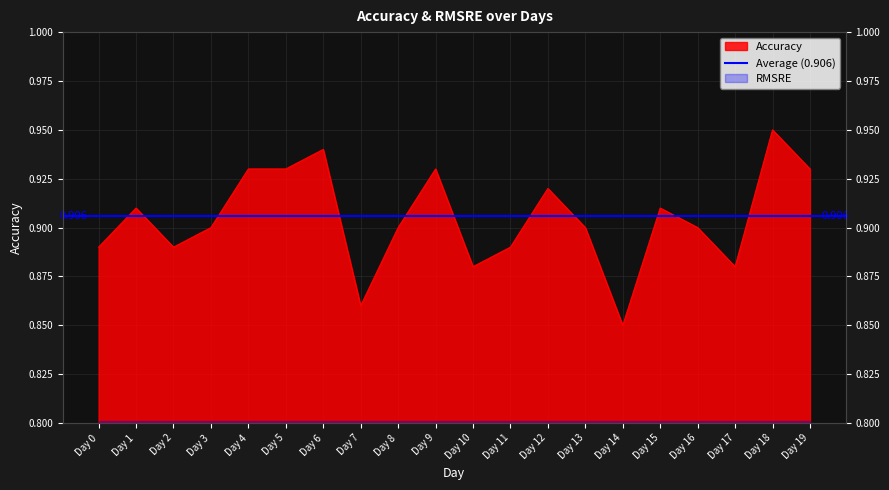

What is the difference between the second highest and second lowest values?

0.1